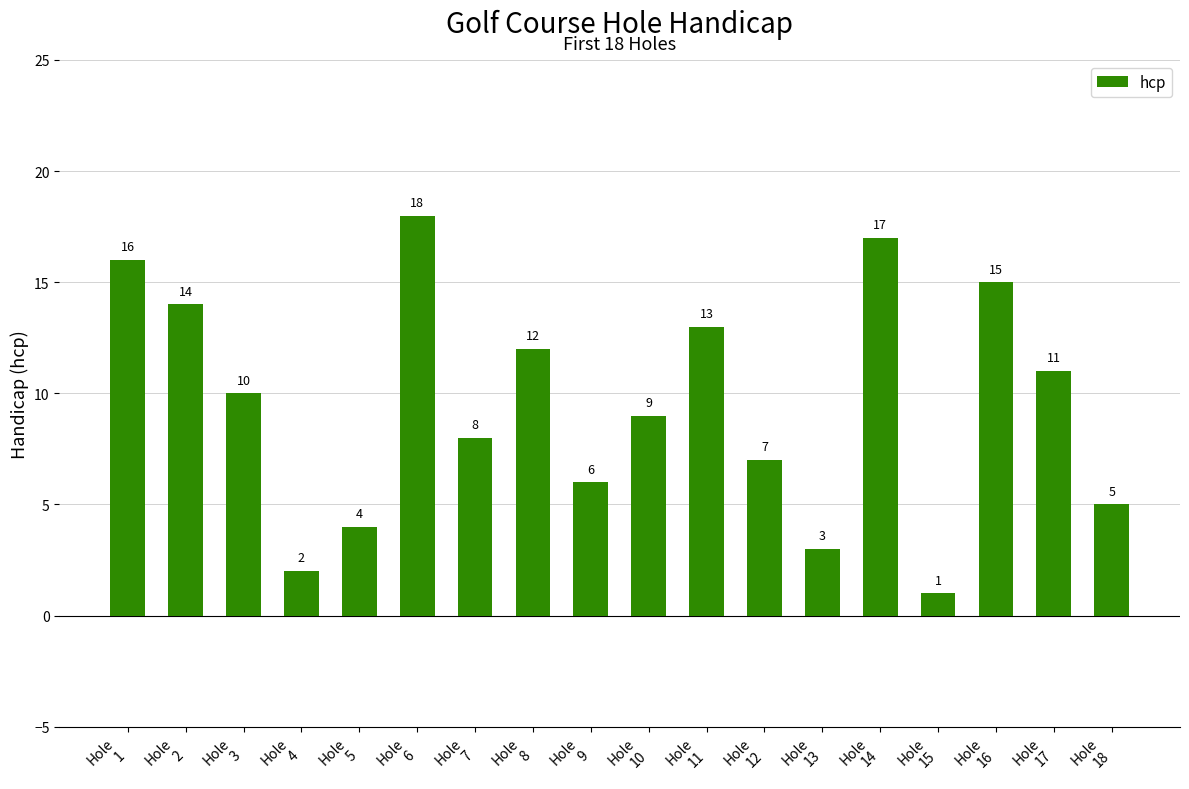

Is it true that the value at Hole
11 is 13?

True